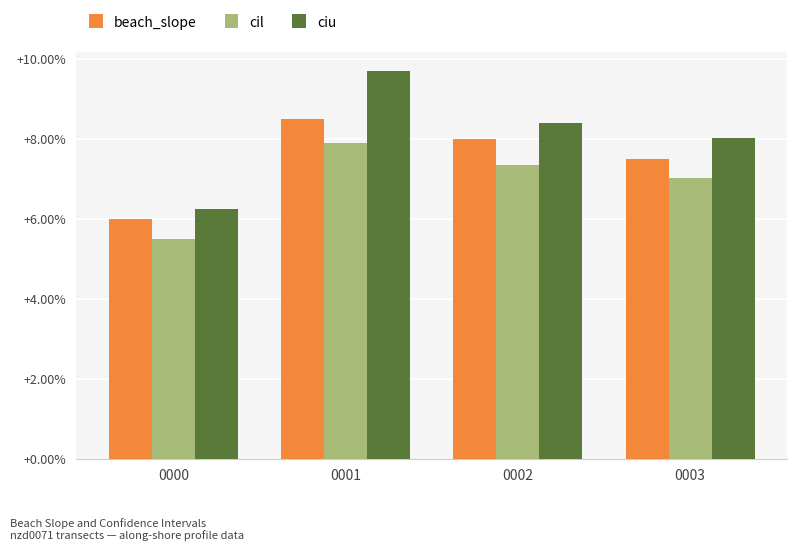

Which series has the largest total across all categories?

ciu